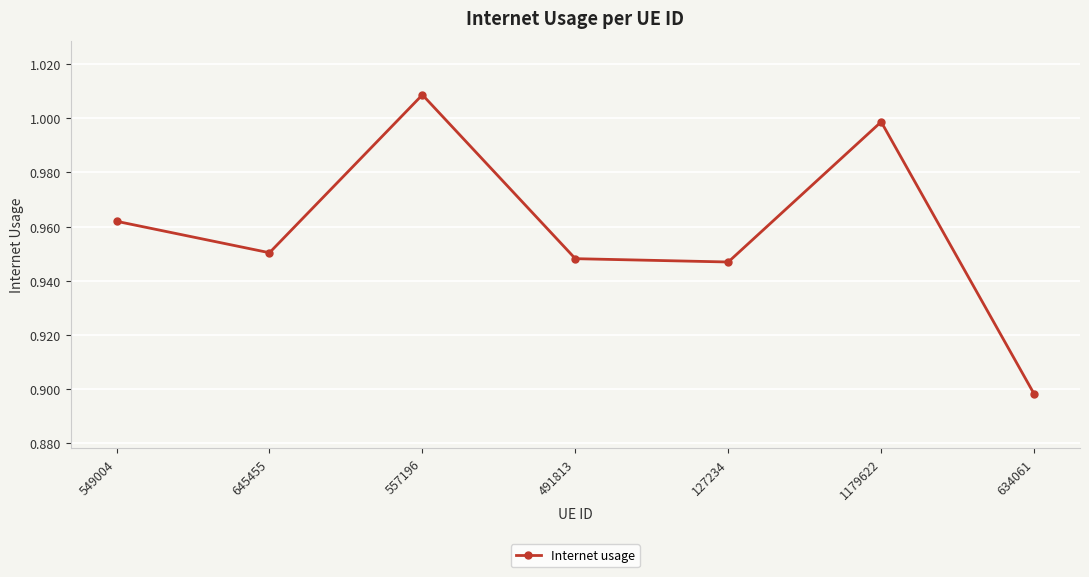

How many interior local peaks (higher than both neighbors) does the data have?

2